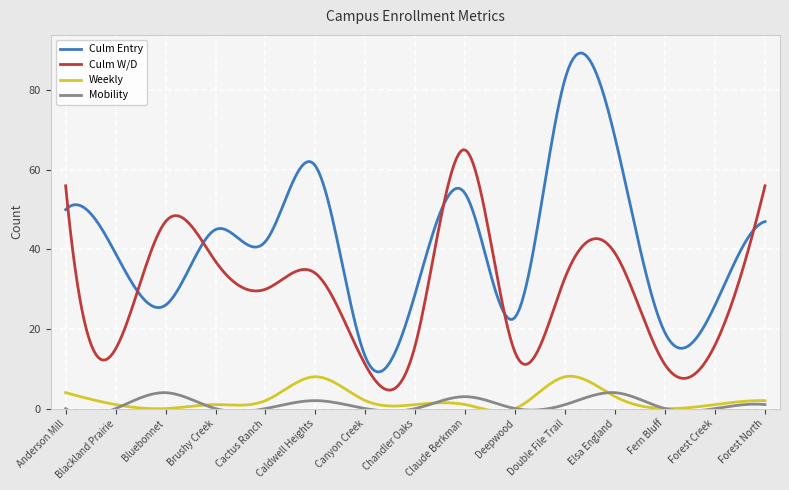

What is the maximum value for Culm Entry?

89.4